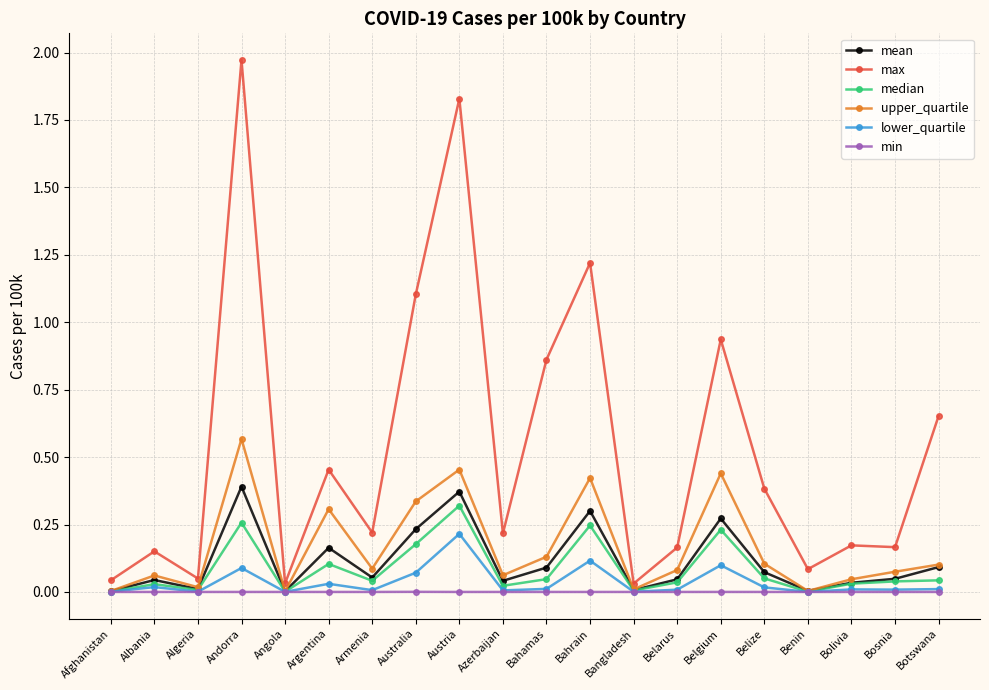

Which series has the largest total across all categories?

max